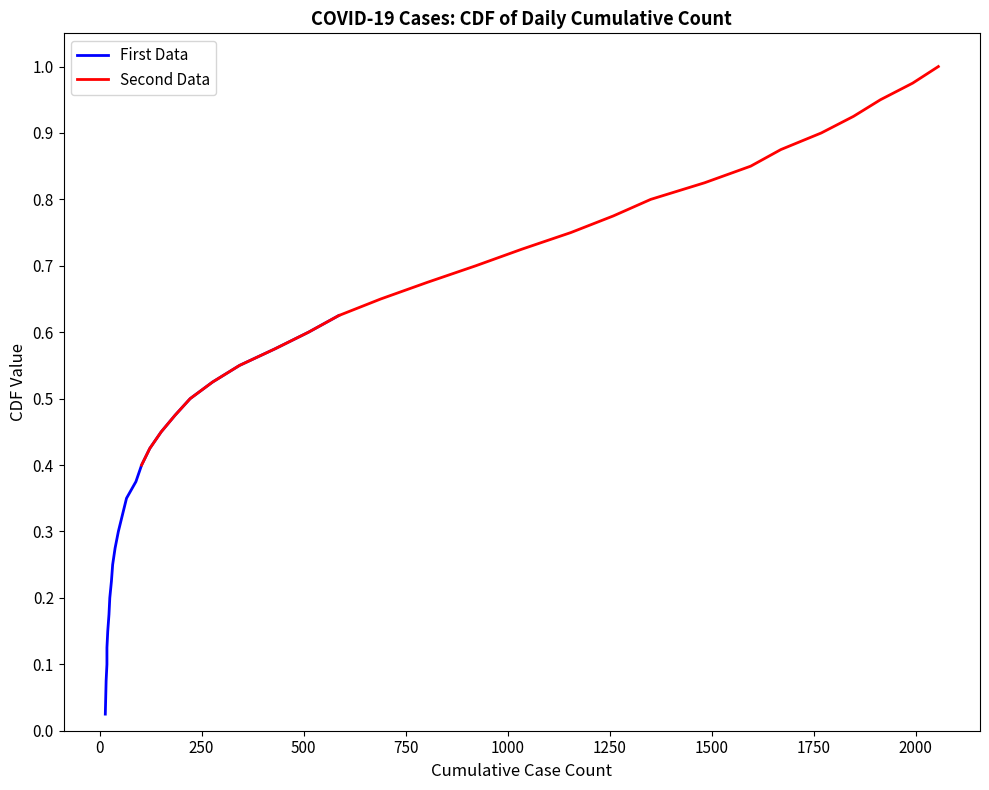

What is the sum of all First Data values?

8.1